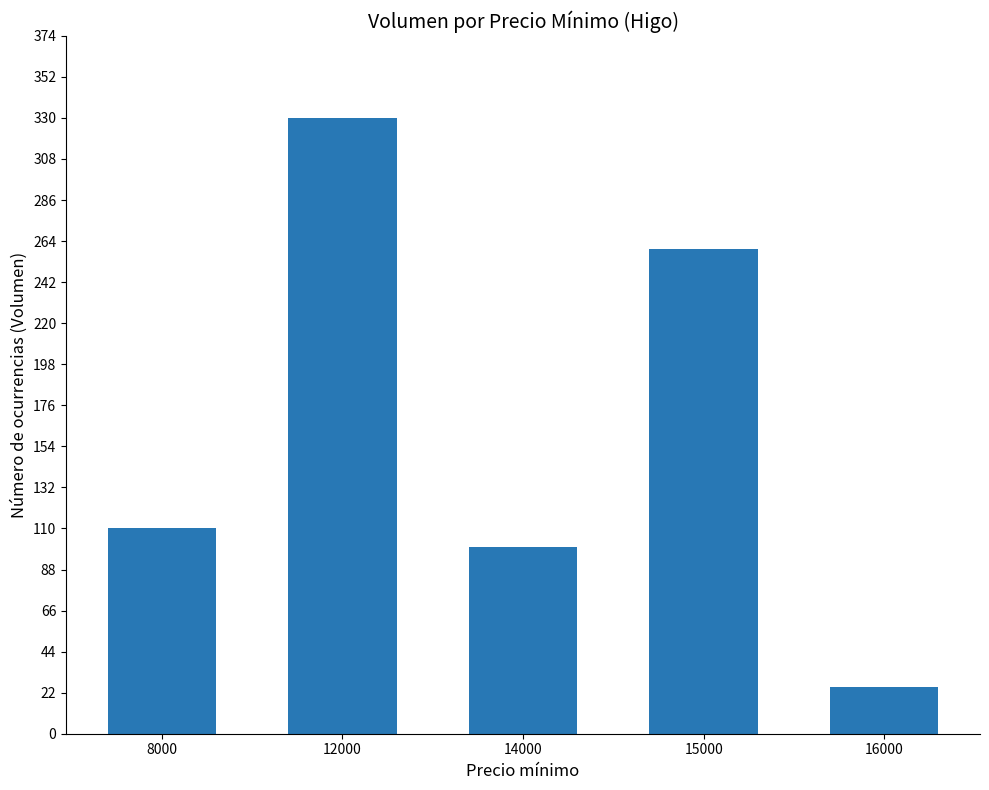

How many data points does each series have?

5